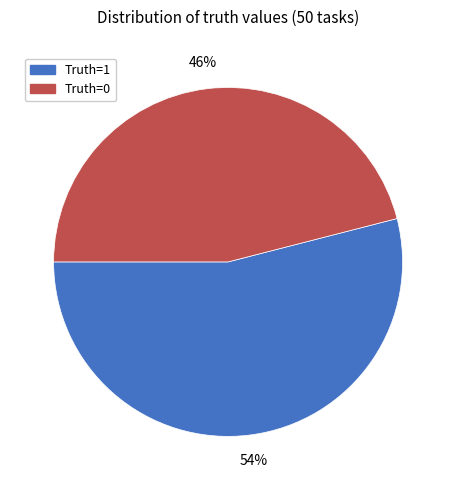

To the nearest percent, what is the average slice percentage?

50%